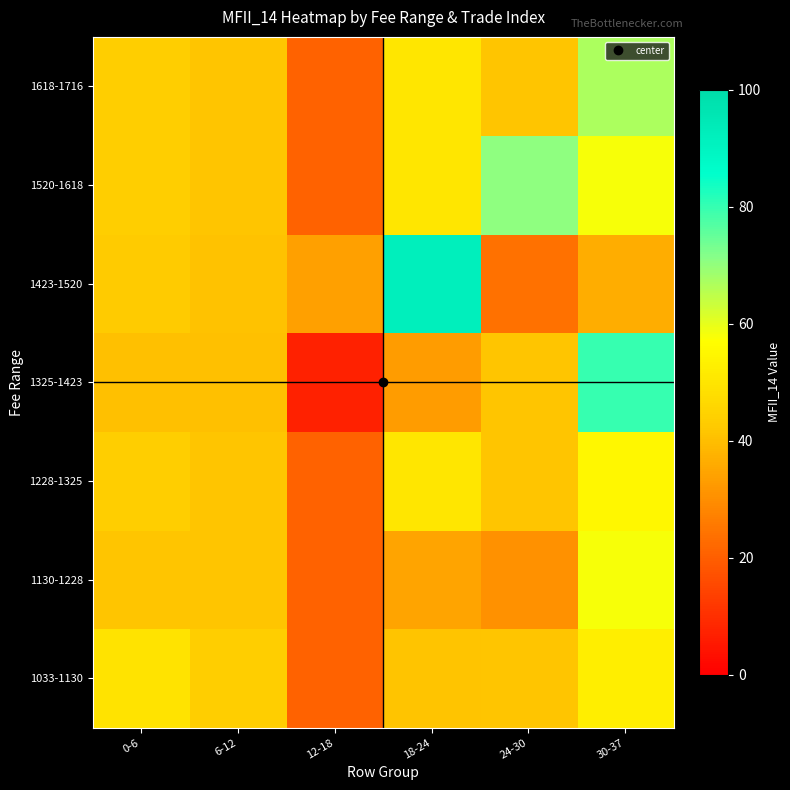

What is the maximum value shown in the chart?

91.9